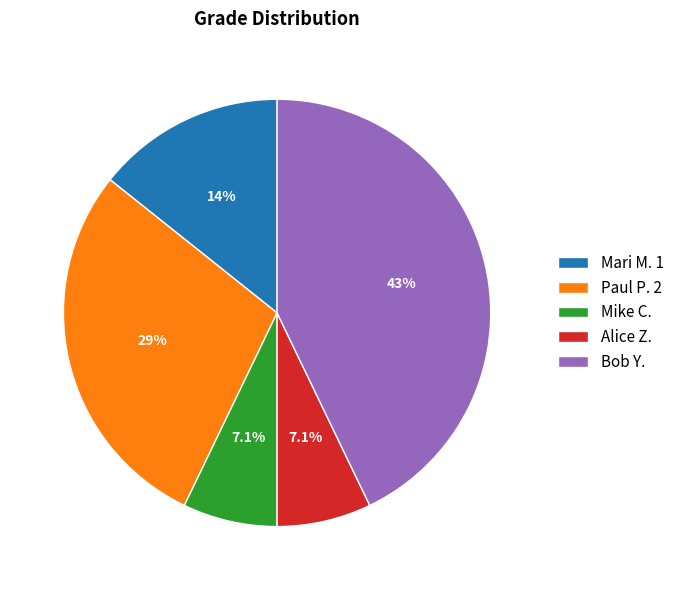

What is the total percentage of Paul P. 2 and Alice Z.?

35.7%